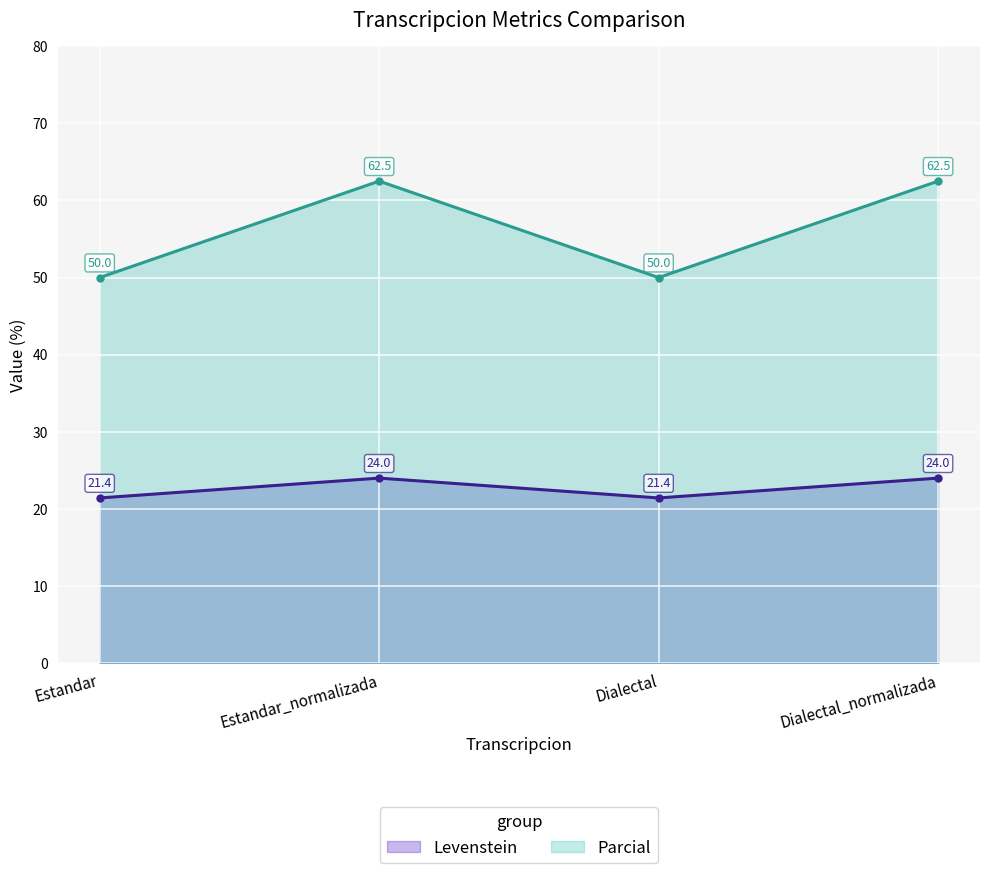

Rank the categories by Parcial line value from lowest to highest.

Estandar, Dialectal, Estandar_normalizada, Dialectal_normalizada